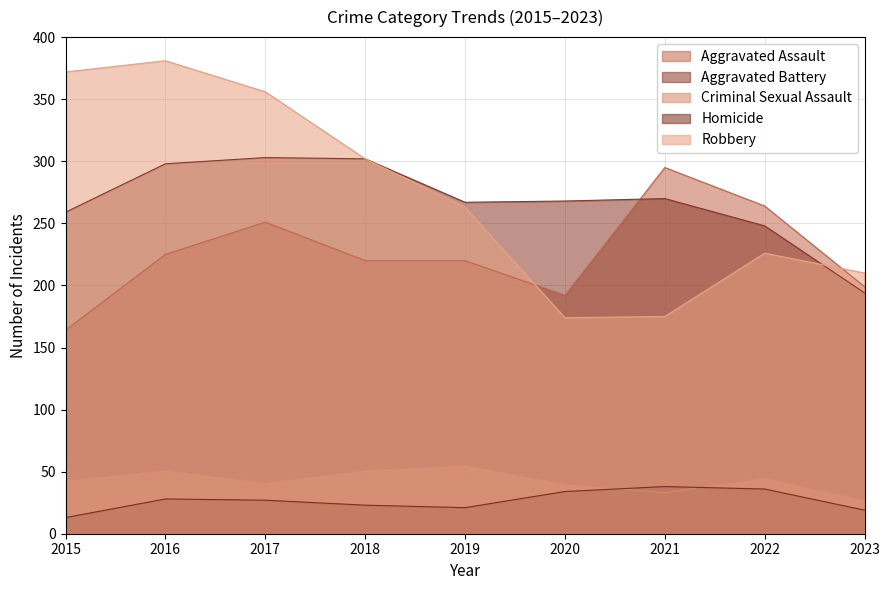

Rank the series by their maximum value, from highest to lowest.

Robbery, Aggravated Battery, Aggravated Assault, Criminal Sexual Assault, Homicide